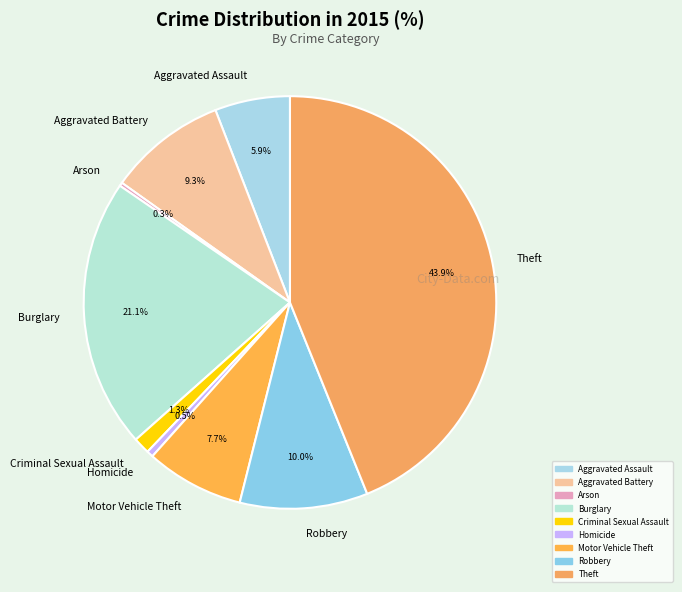

Is there any slice that represents more than half of the pie?

No